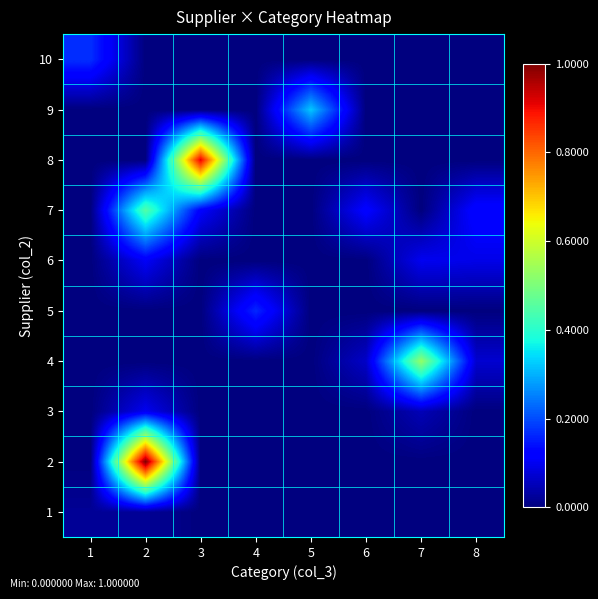

Count the number of data series in this chart.

10